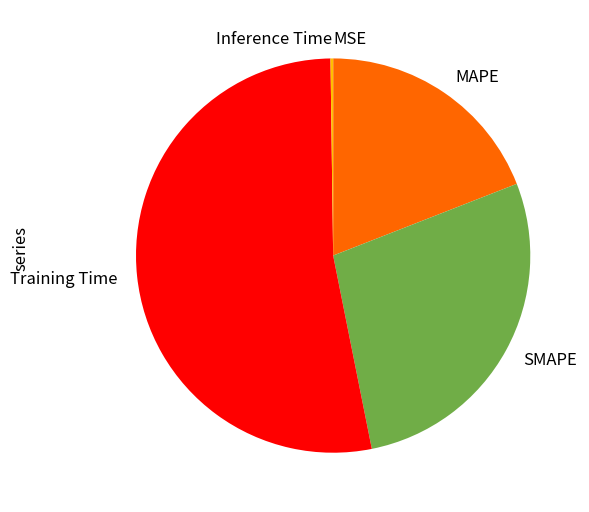

What is the largest slice in the pie chart?

Training Time